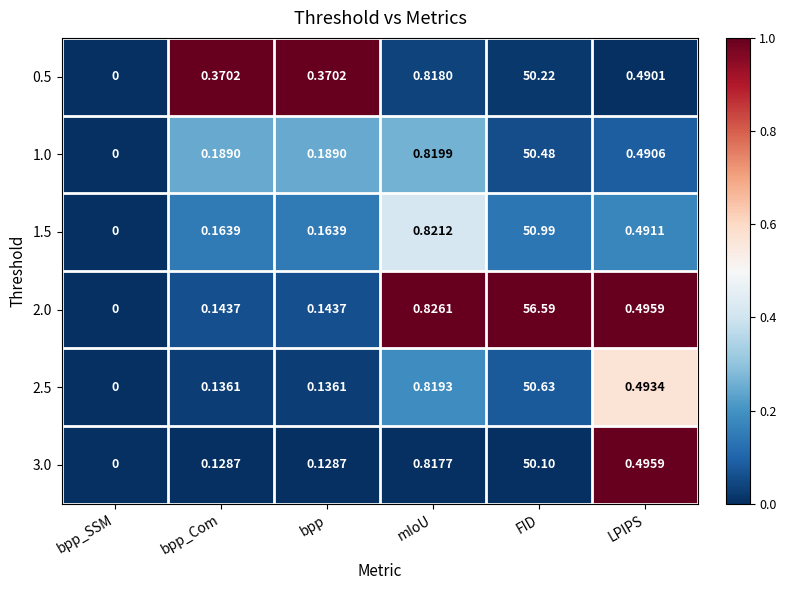

At which category is the sum across all series the highest?

FID